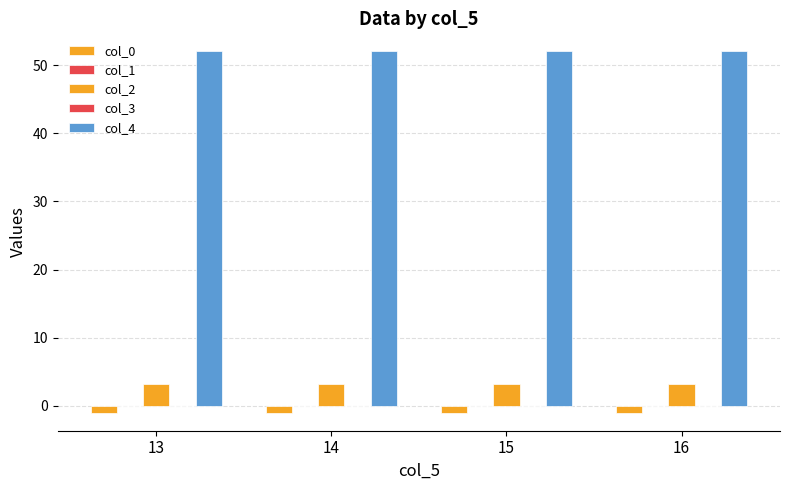

At which label is col_1 closest to 0?

13